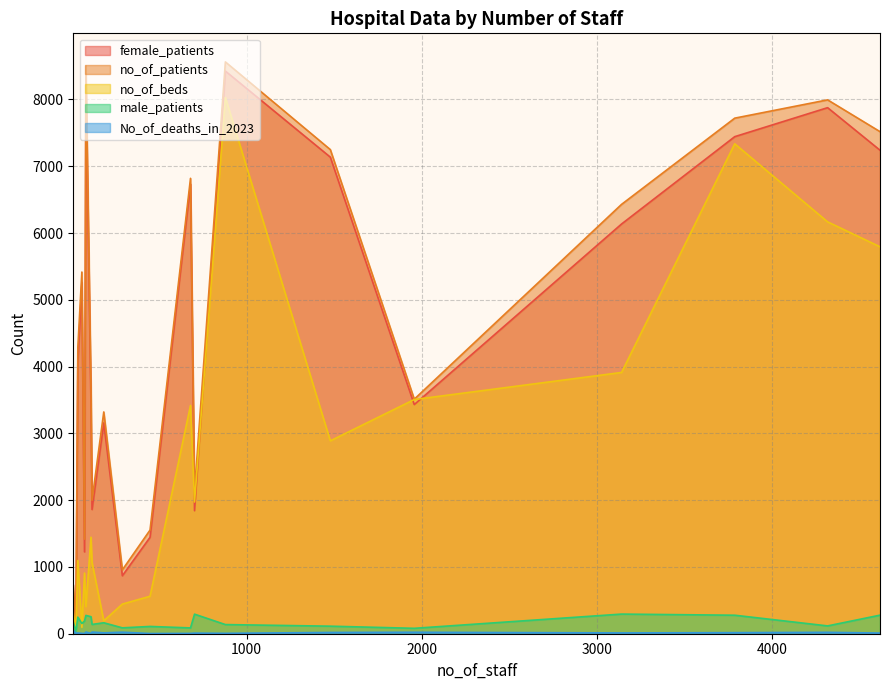

Is it true that no_of_beds equals 6829 at 3139?

False